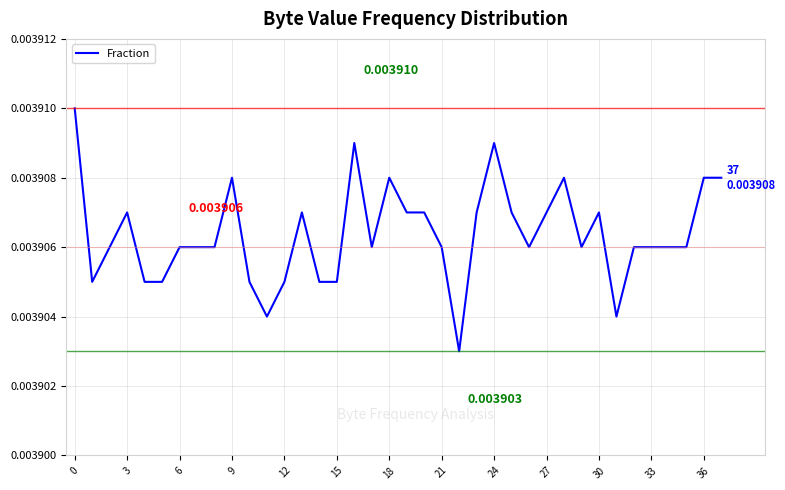

Does the chart display data point markers on the line(s)?

No